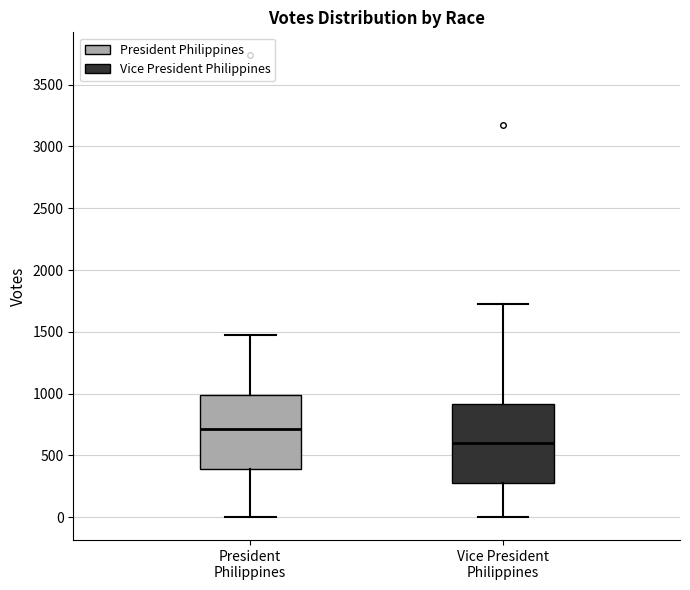

Where does the median line of the box for President Philippines sit on the y-axis? The values are not printed on the chart, so give them approximately, as read against the axis.

700